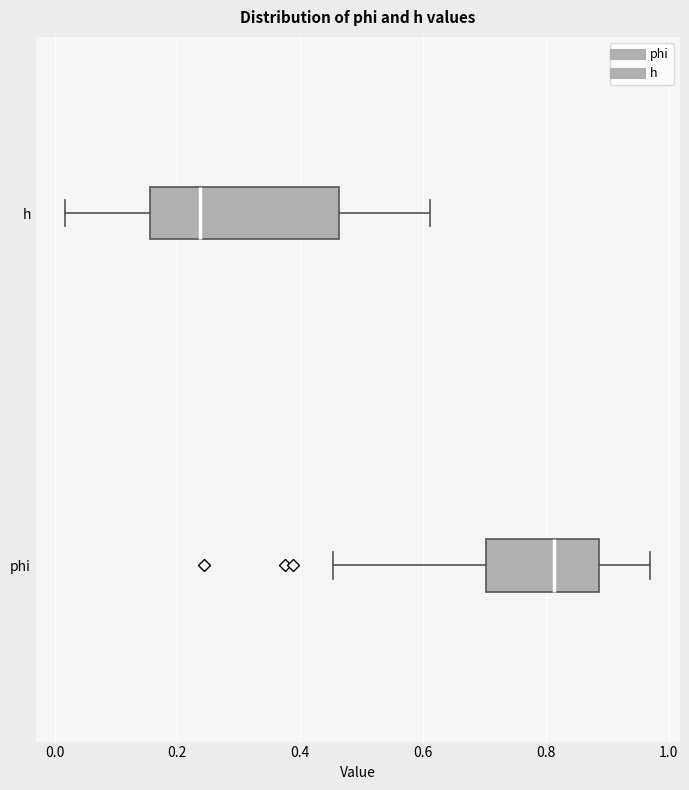

Comparing the boxes themselves (not the whiskers), which one is the widest?

h